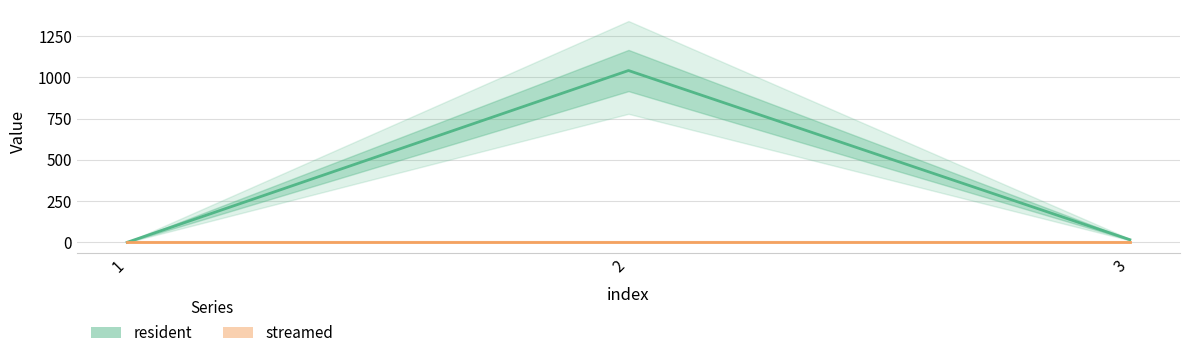

Reading right to left, what are all the values shown in this chart?

resident: 16	1041	0
streamed: 0	0	0